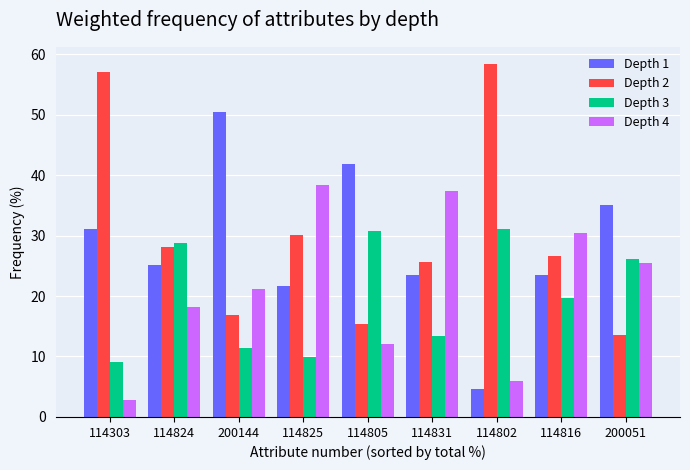

What is the difference between the Depth 1 values at 114303 and 114805?

10.8